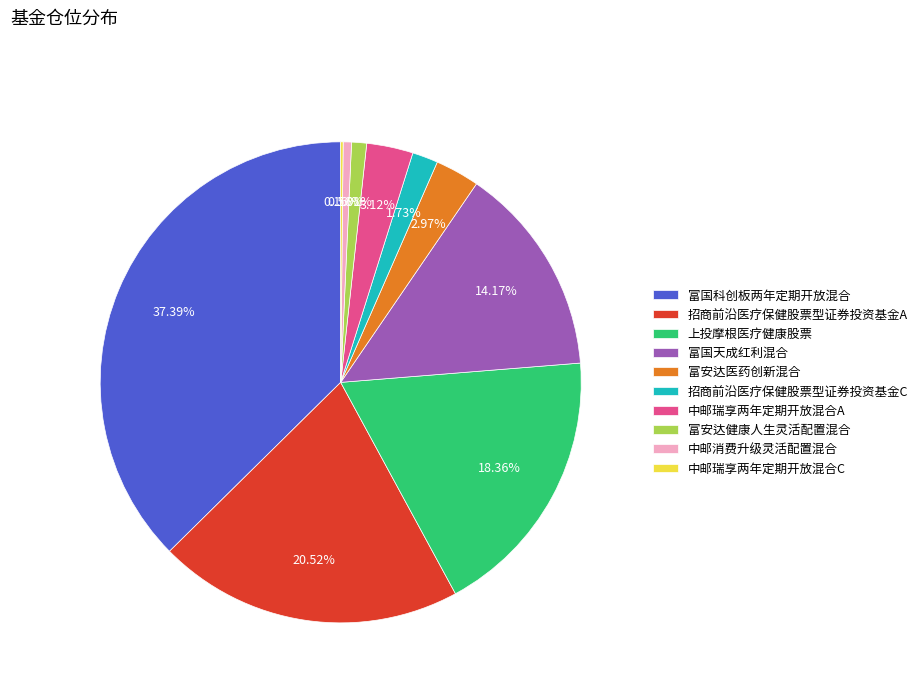

What is the largest slice in the pie chart?

富国科创板两年定期开放混合